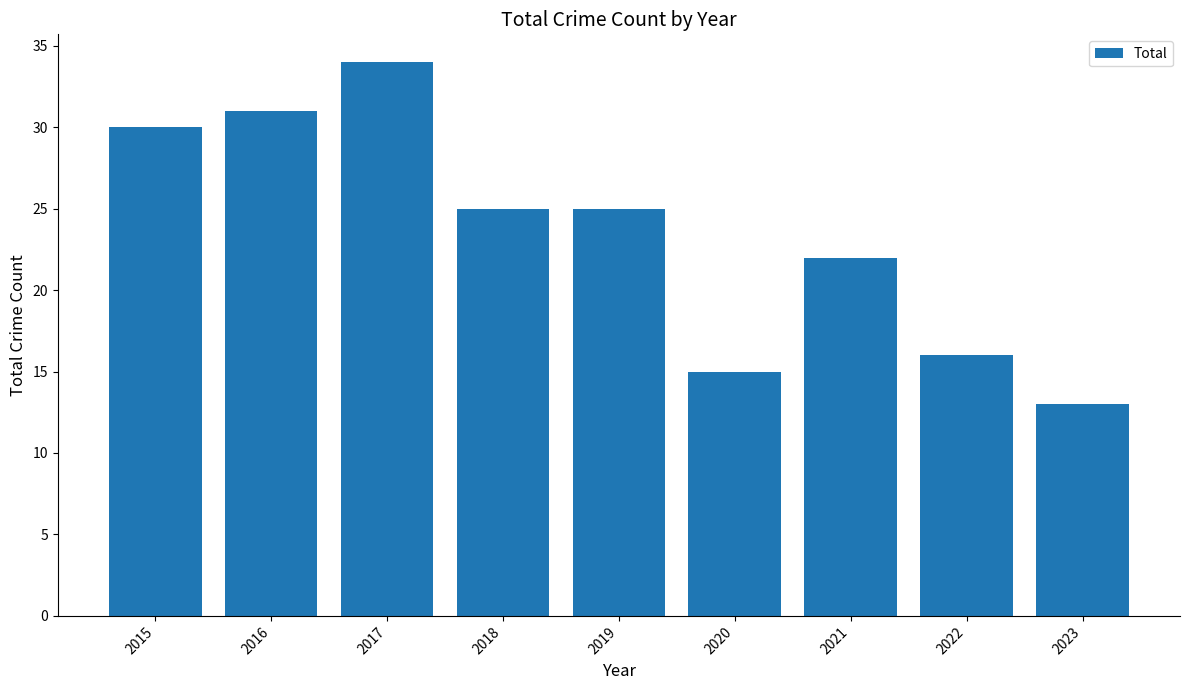

What is the sum of the values at 2016 and 2021?

53